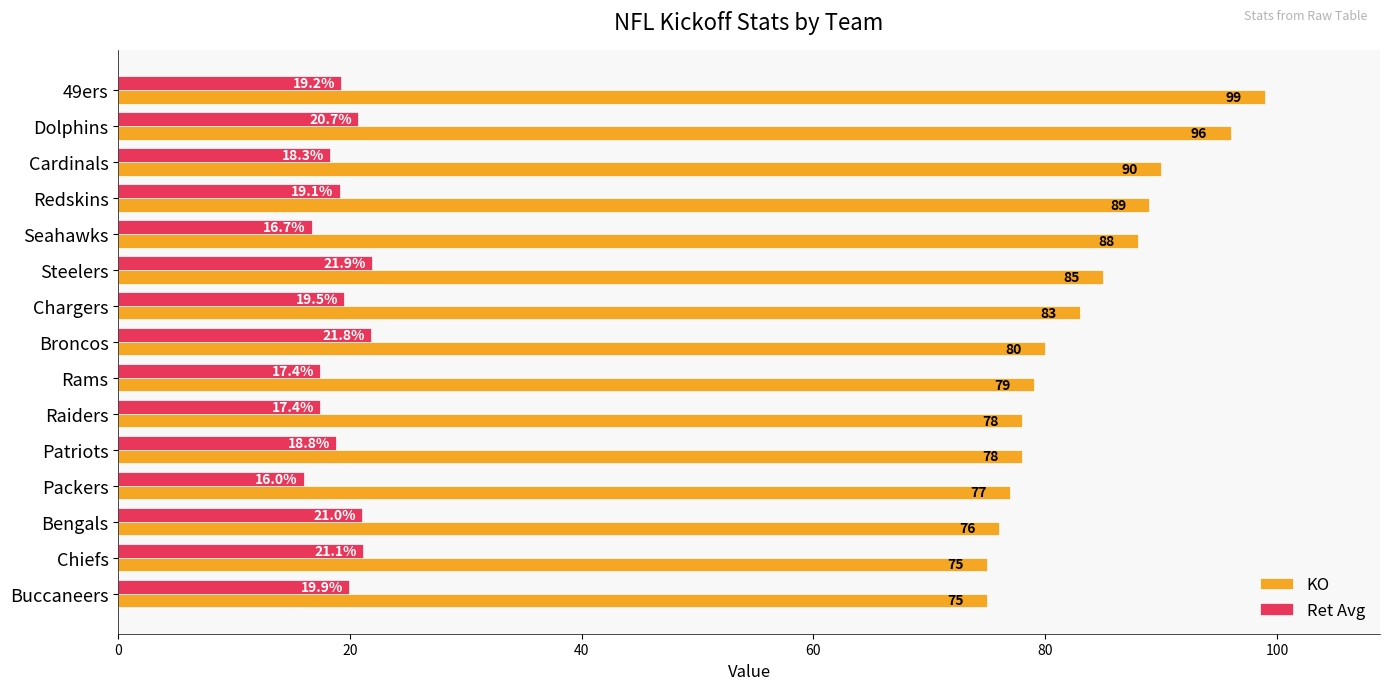

Is the value of Ret Avg at Rams greater than the value of KO at Chargers?

No